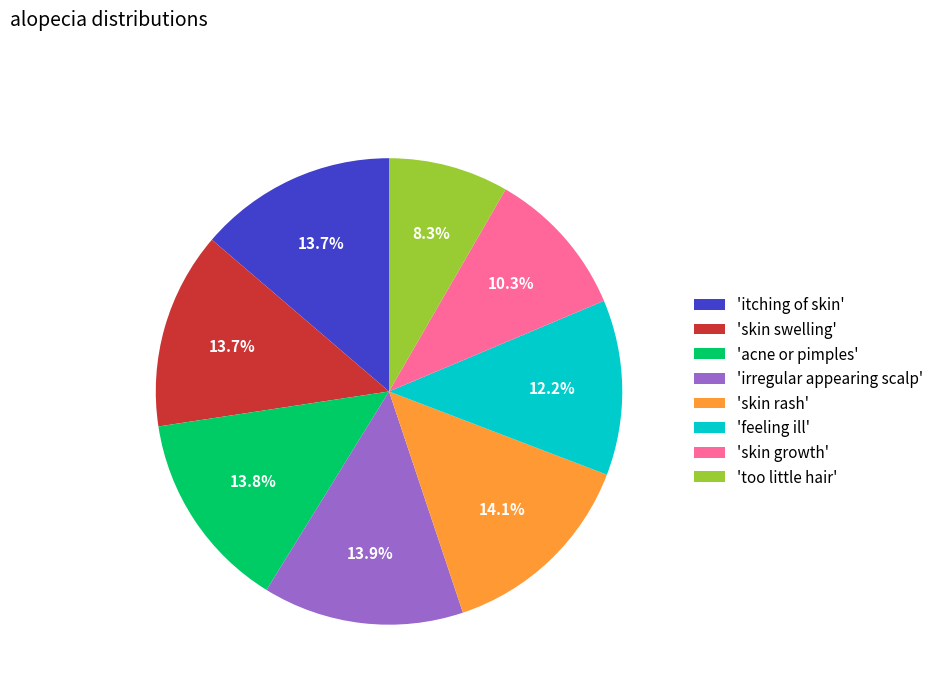

To the nearest percent, what is the average slice percentage?

12%